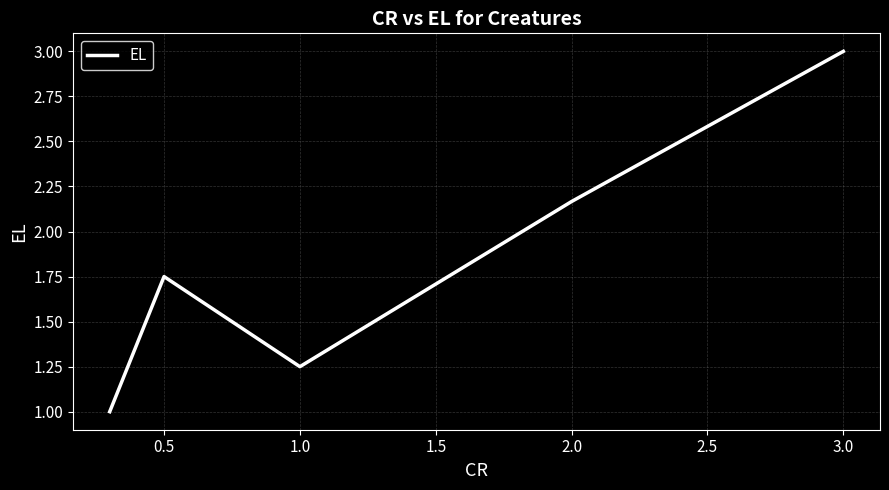

What is the maximum value shown in the chart?

3.0